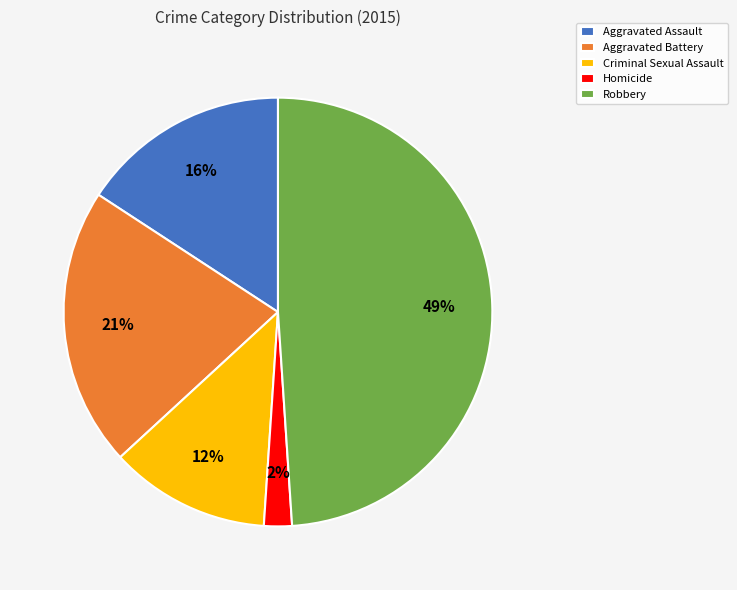

How many segments does this pie chart have?

5